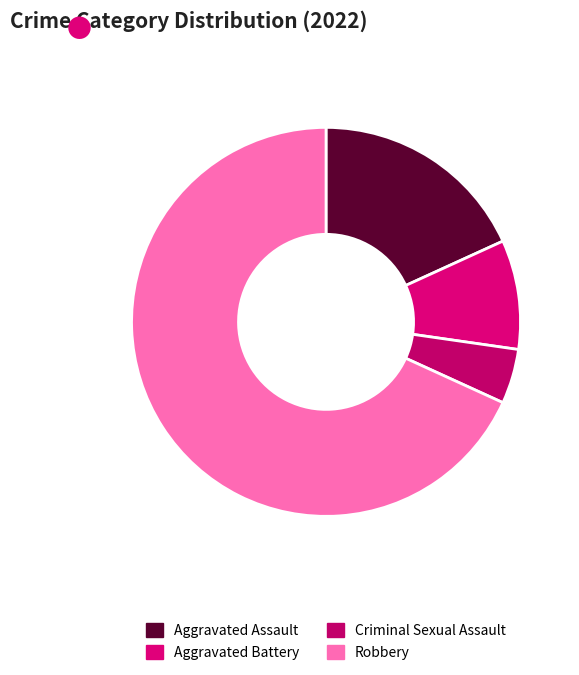

To the nearest percent, what is the difference between the Aggravated Battery and Criminal Sexual Assault slice percentages?

5%